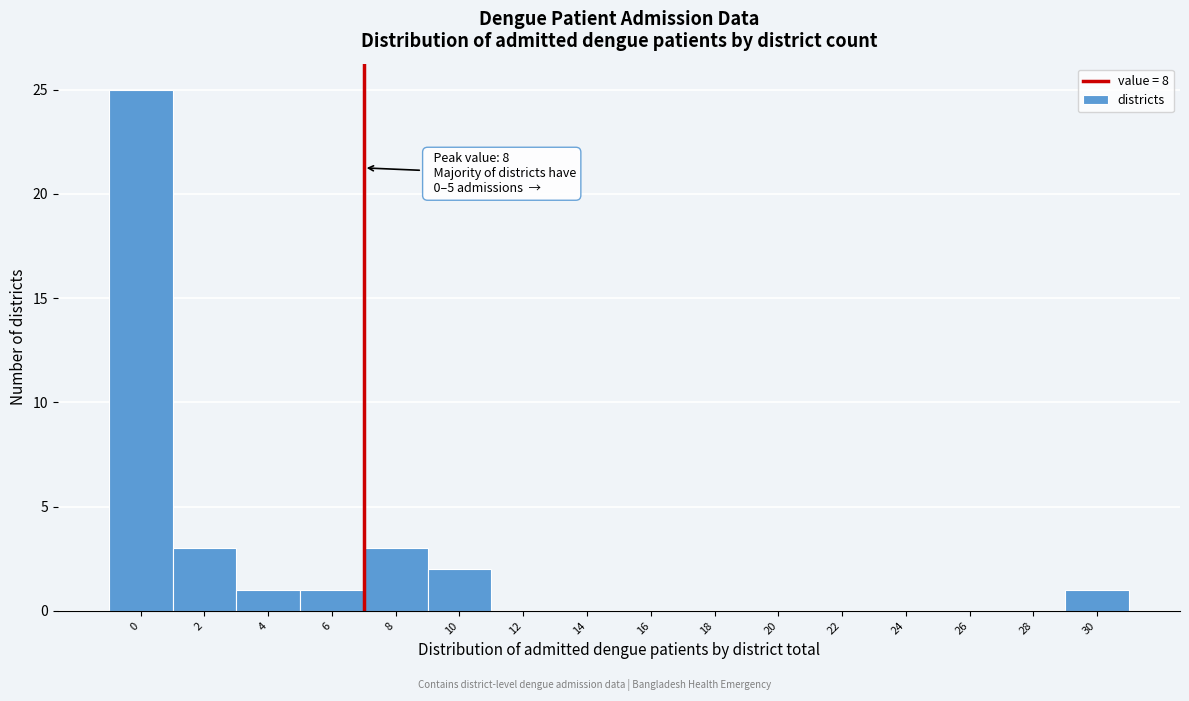

Reading left to right, list all the values displayed in this chart.

0=25	2=3	4=1	6=1	8=3	10=2	12=0	14=0	16=0	18=0	20=0	22=0	24=0	26=0	28=0	30=1